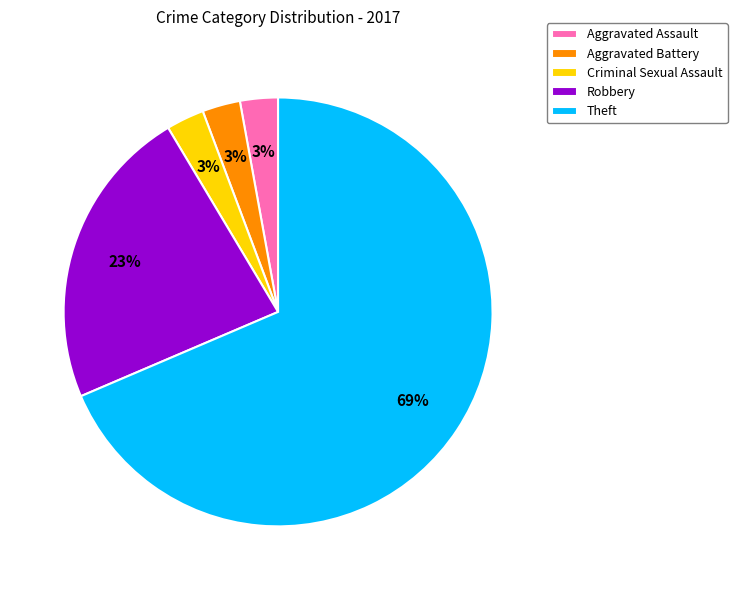

To the nearest percent, what portion does Robbery represent?

23%